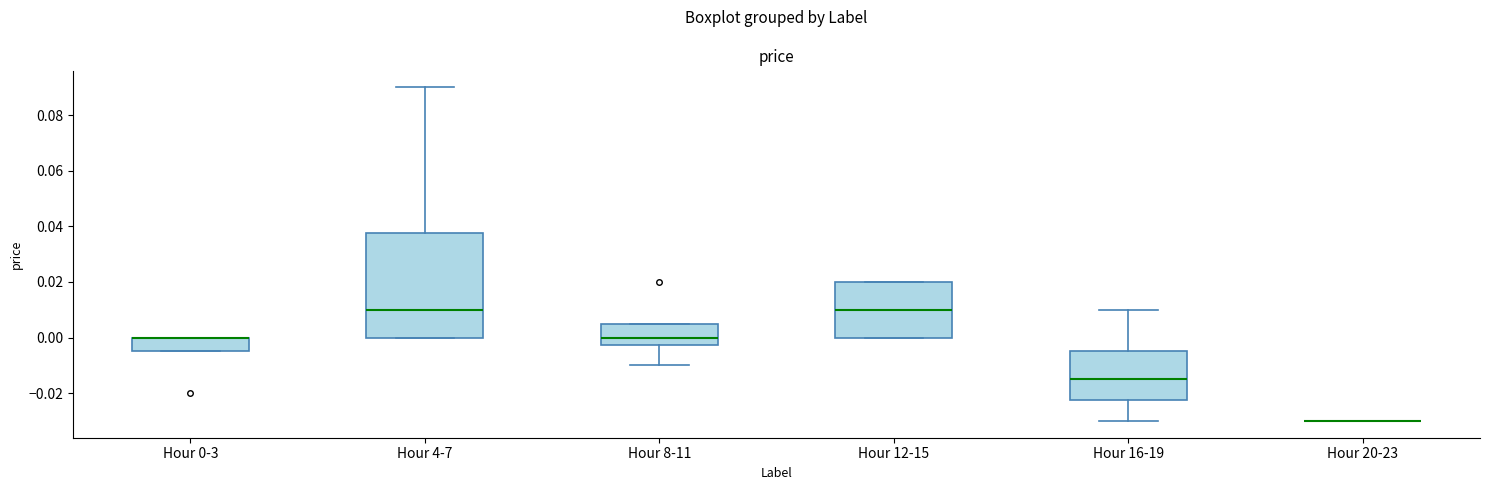

Which box is the tallest, from its lower edge to its upper edge?

Hour 4-7